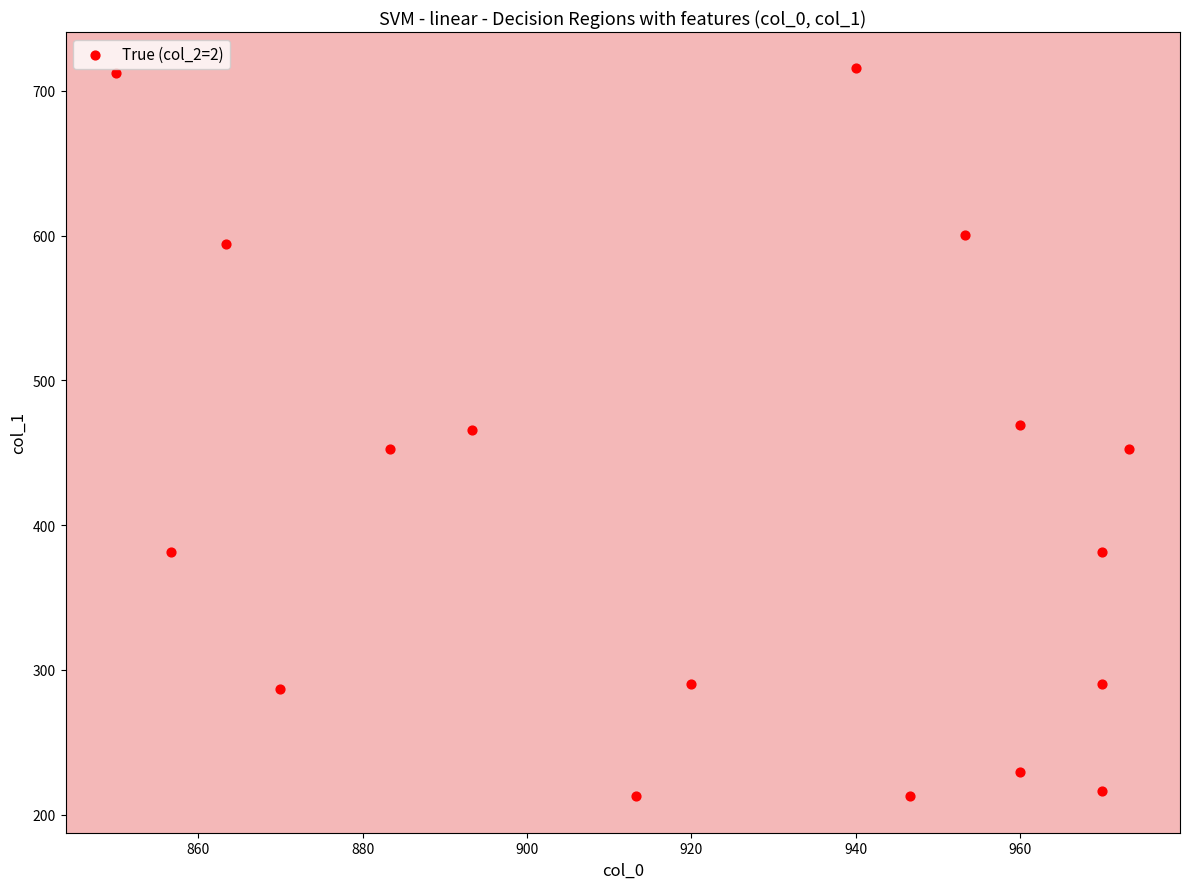

What is the range of Y values (max minus min)?

502.9